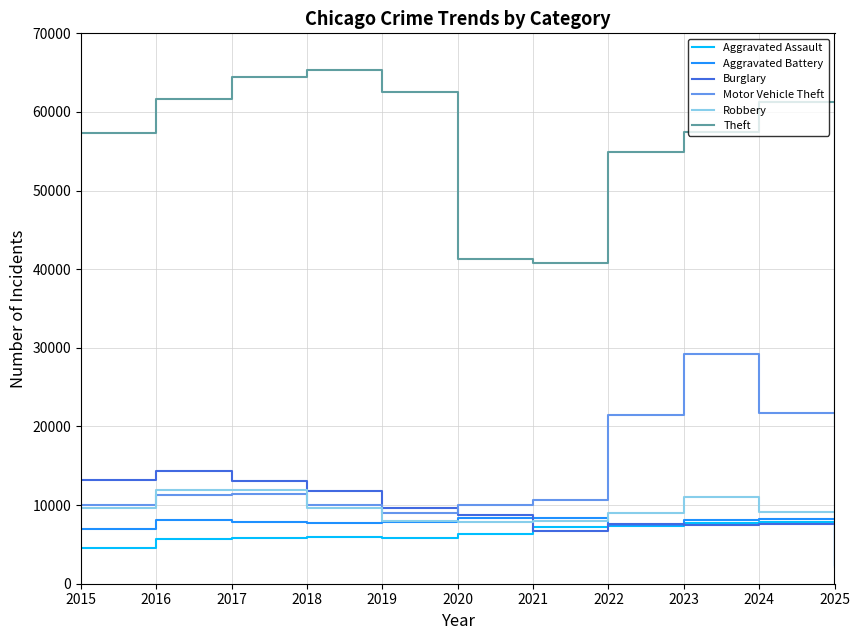

At which category is the sum across all series the highest?

2023